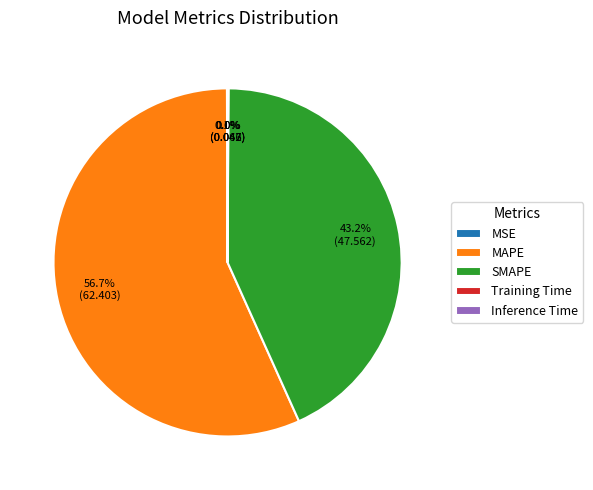

Which has a higher value, MAPE or SMAPE?

MAPE